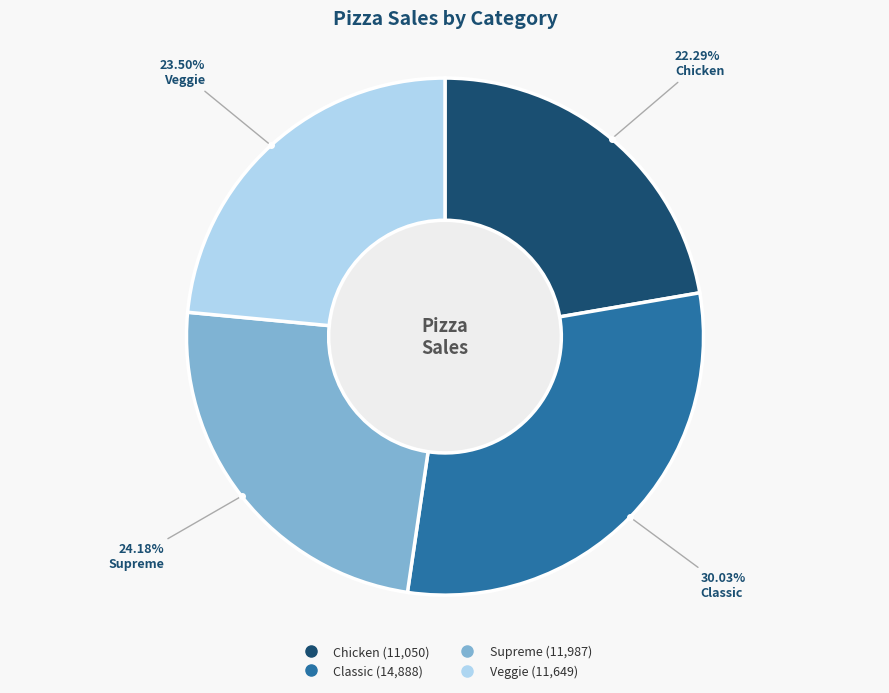

What percentage is the Classic slice, to the nearest percent?

30%